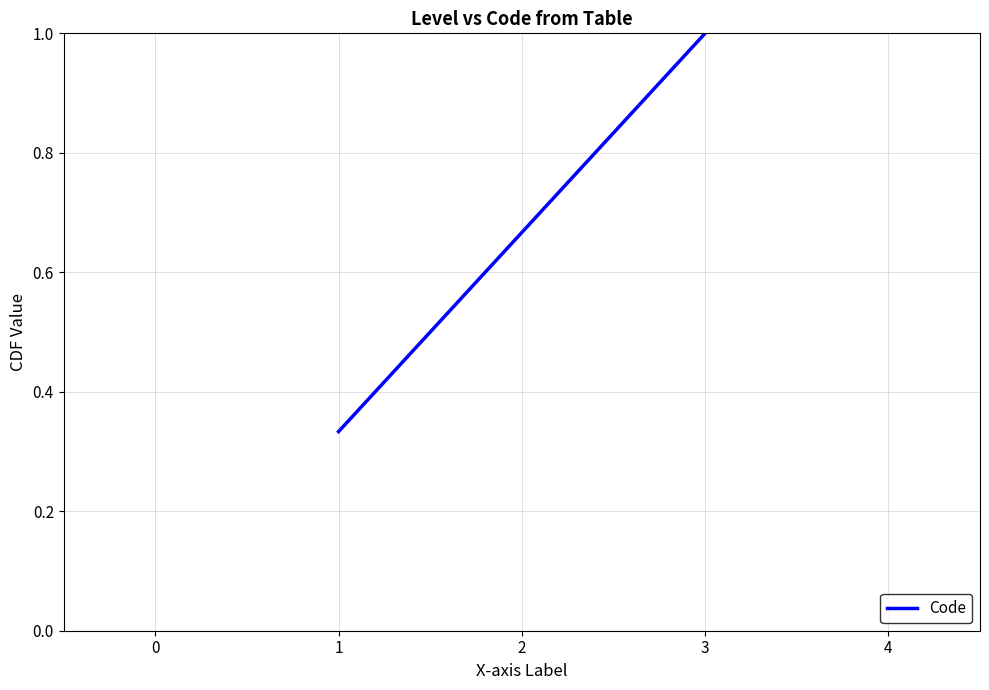

Does the chart have visible grid lines?

Yes